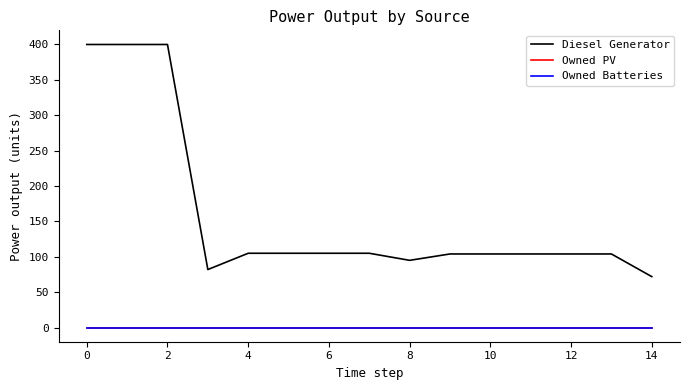

Is this an area chart (filled region under the line)?

No